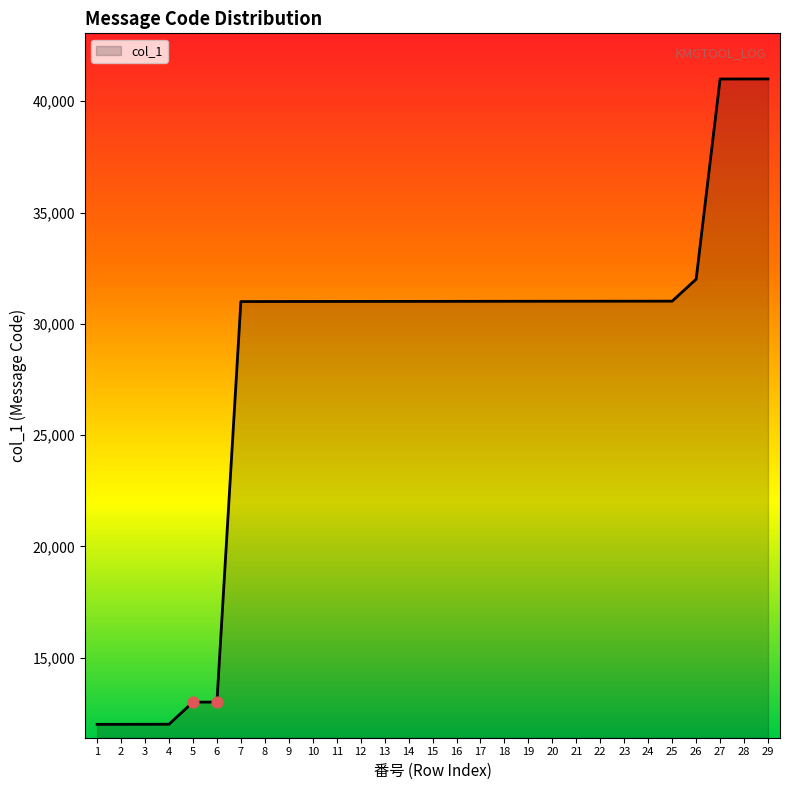

What is the change in value from 7 to 16?

+9